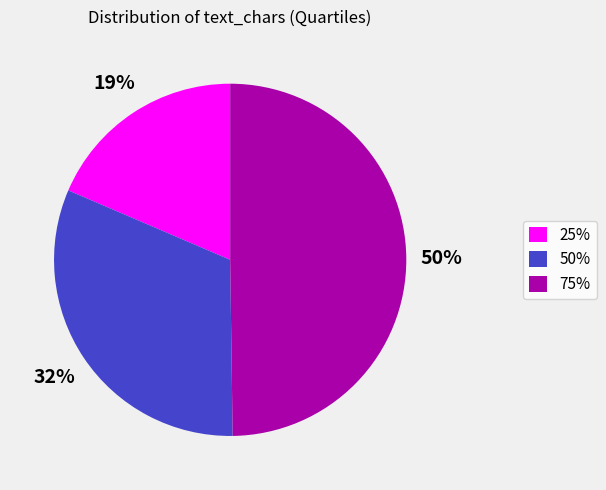

Does any single category account for the majority?

No